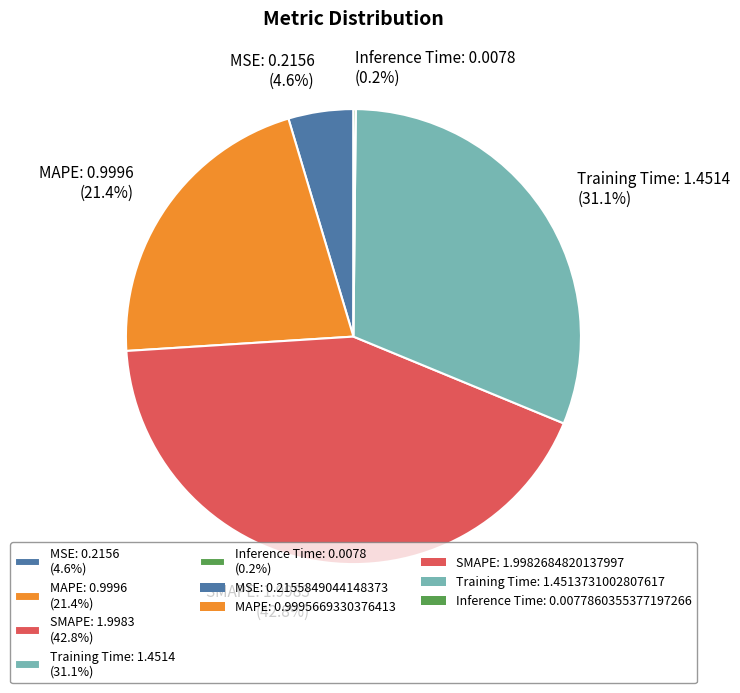

How much of the chart is everything except MSE: 0.2156 (4.6%)?

95.4%